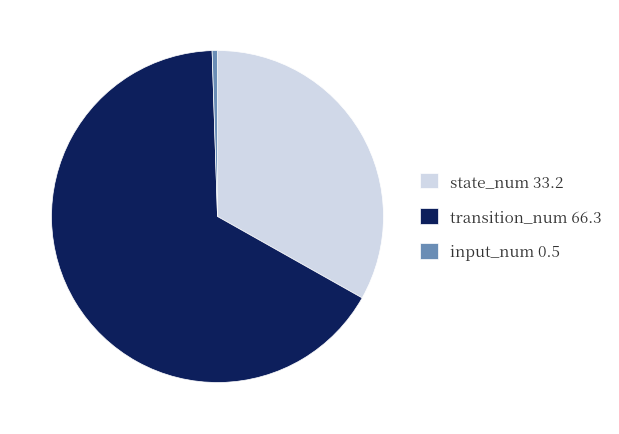

Rank the categories by value from highest to lowest.

transition_num 66.3, state_num 33.2, input_num 0.5